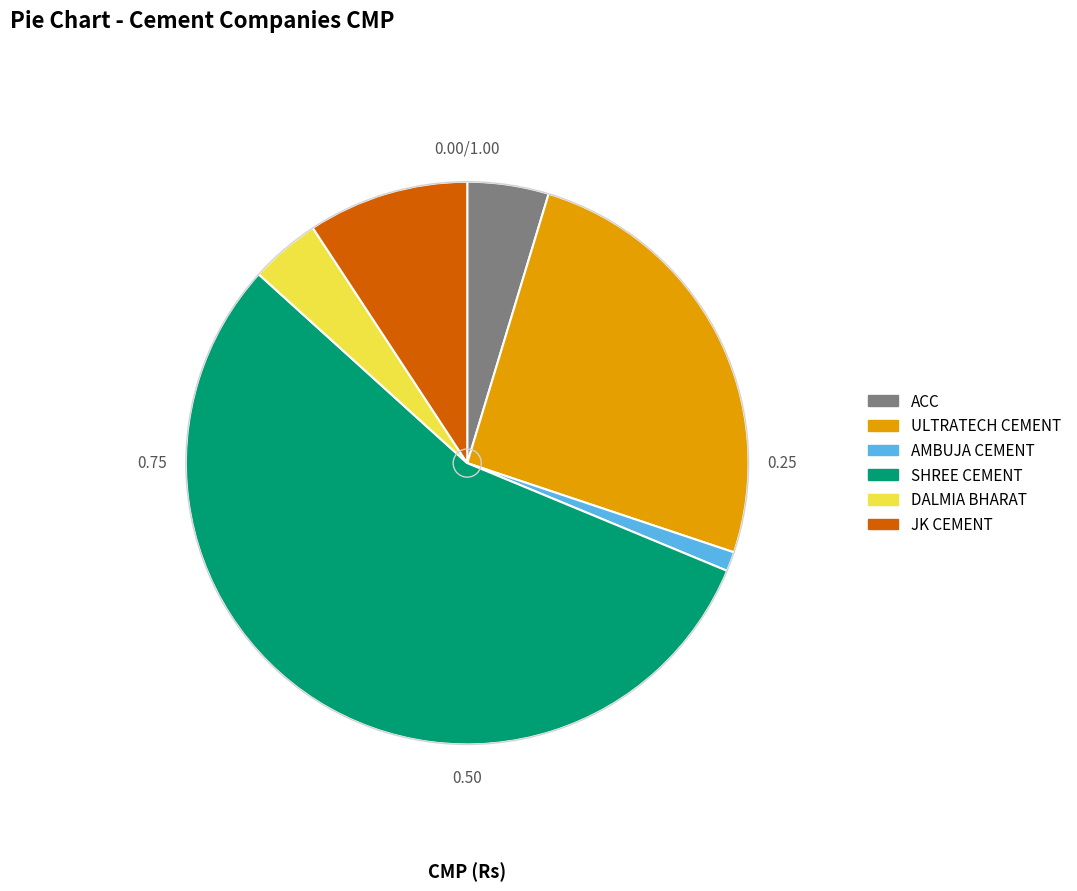

Is it true that ACC is 5% of the pie?

True